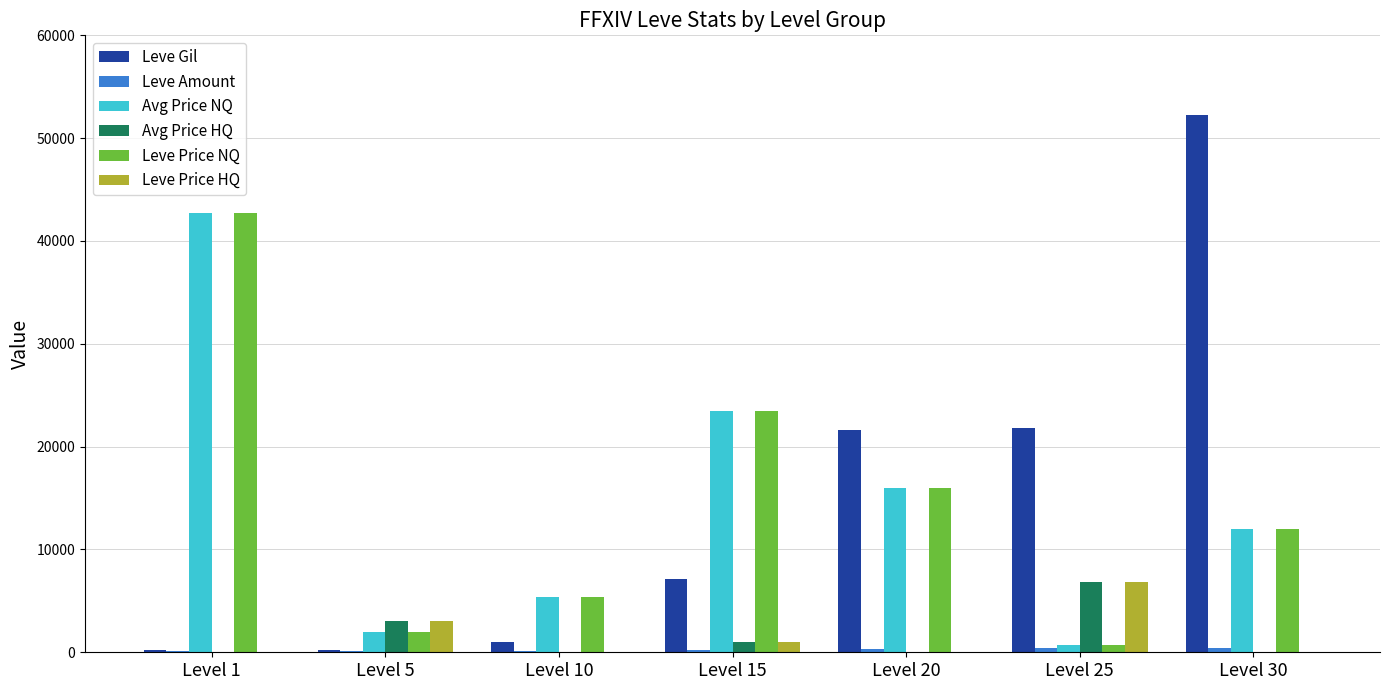

How many groups of bars are there?

7